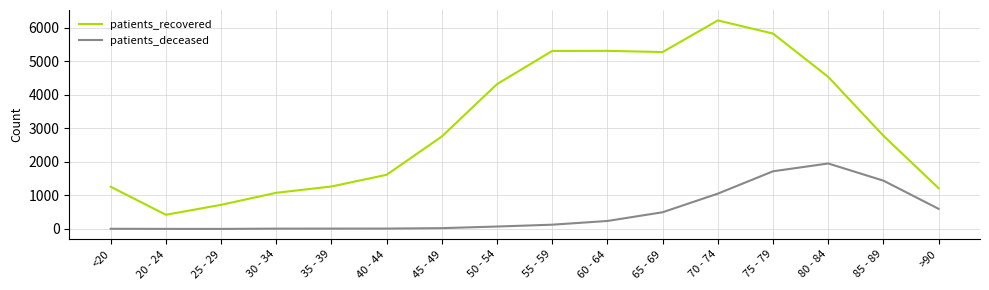

What is the sum of all patients_recovered values?

49911